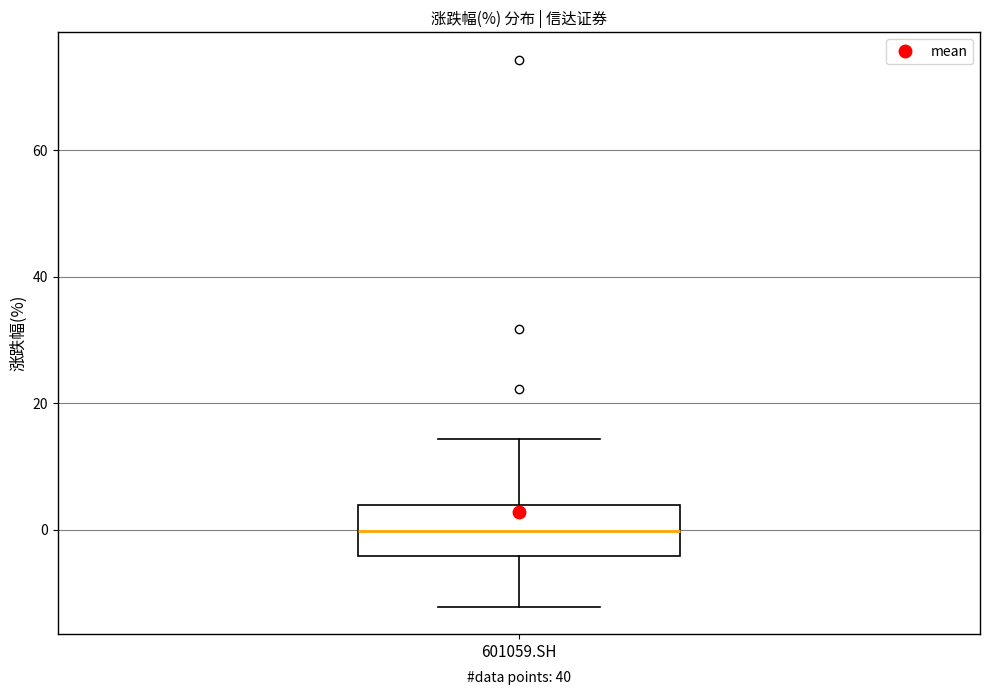

Read this box plot against the y-axis: the position of the median line, the range covered by the box, and the ends of both whiskers. The values are not printed on the chart, so give them approximately, as read against the axis.

median 0, box -4 to 4, whiskers -12 to 14